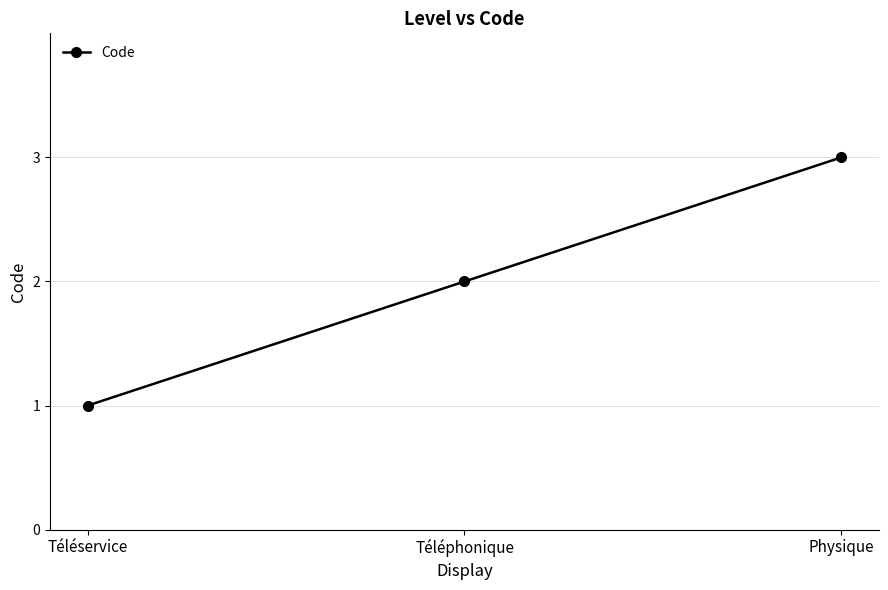

Between Physique and Téléphonique, which is larger?

Physique